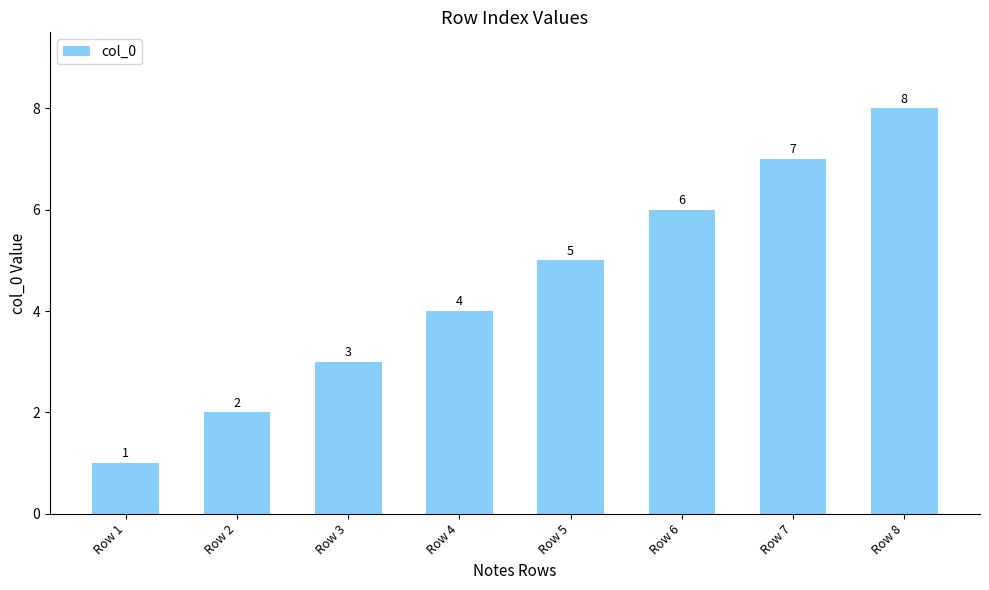

Approximately how many times larger is the value at Row 2 compared to Row 3?

0.7